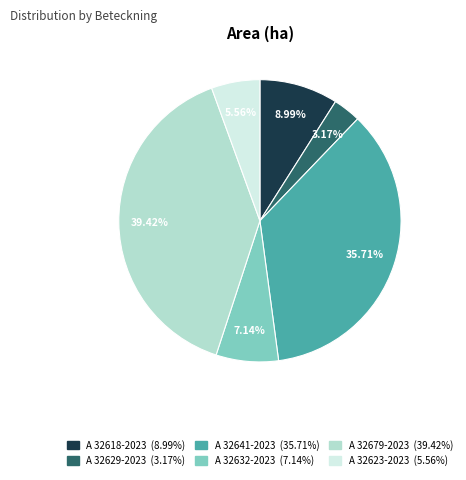

To the nearest percent, what is the difference between the largest and smallest slice percentages?

36%